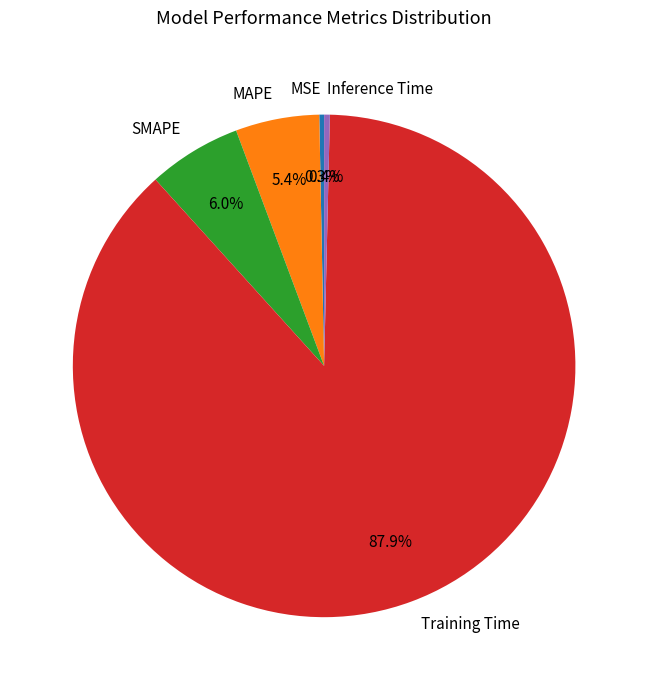

What percentage is the SMAPE slice, to the nearest percent?

6%